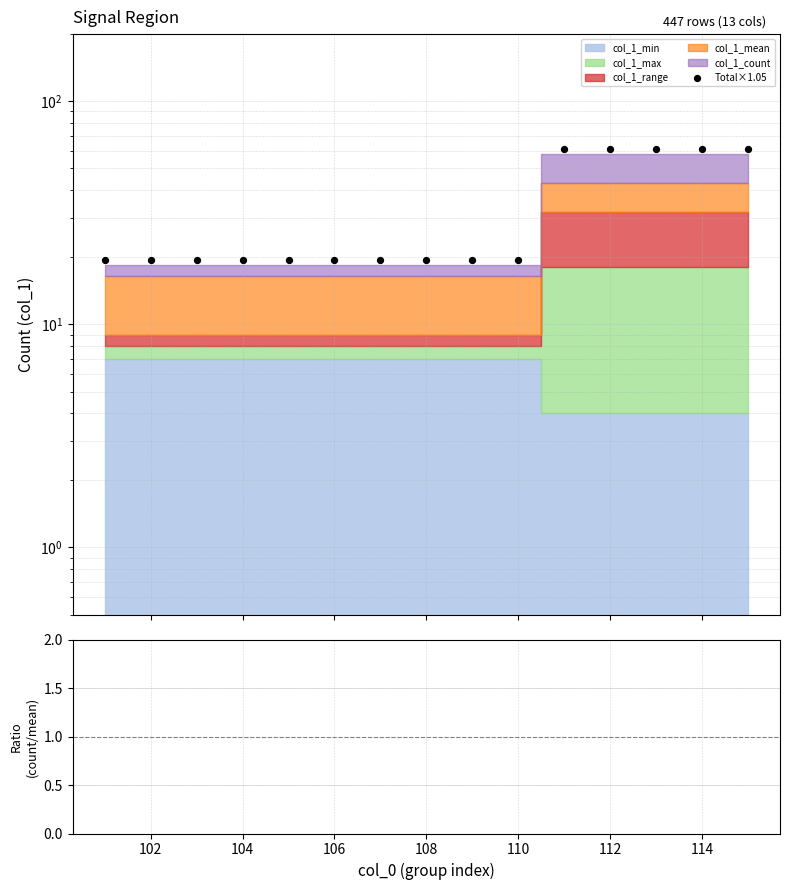

Which series has the largest total across all categories?

Total×1.05